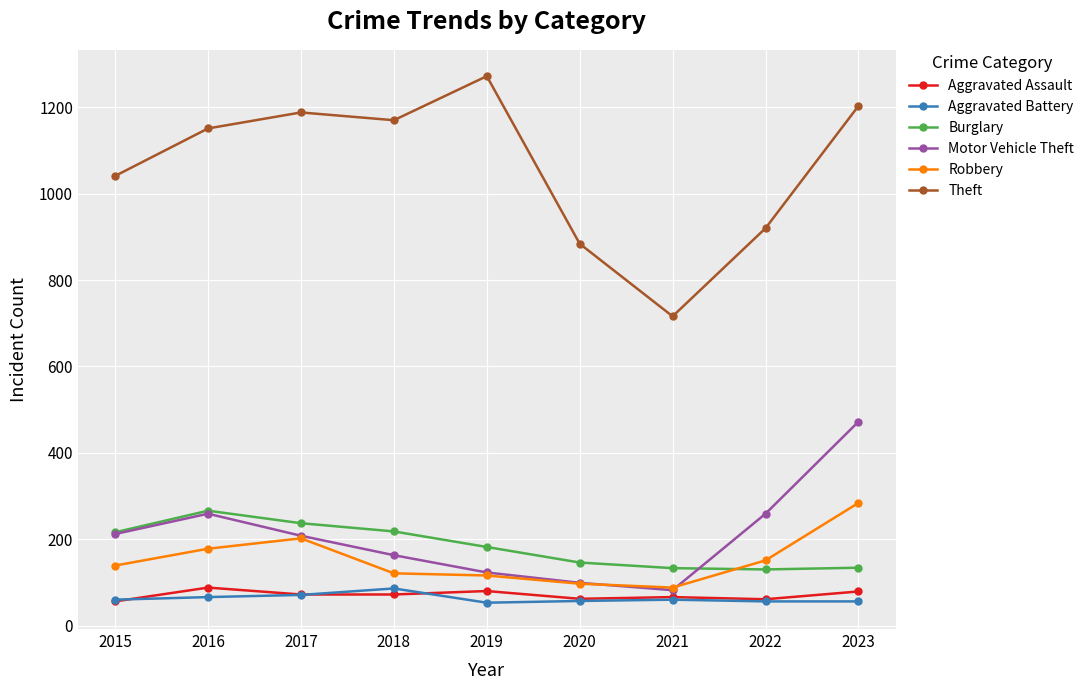

True or false: Robbery and Theft cross at least once.

False